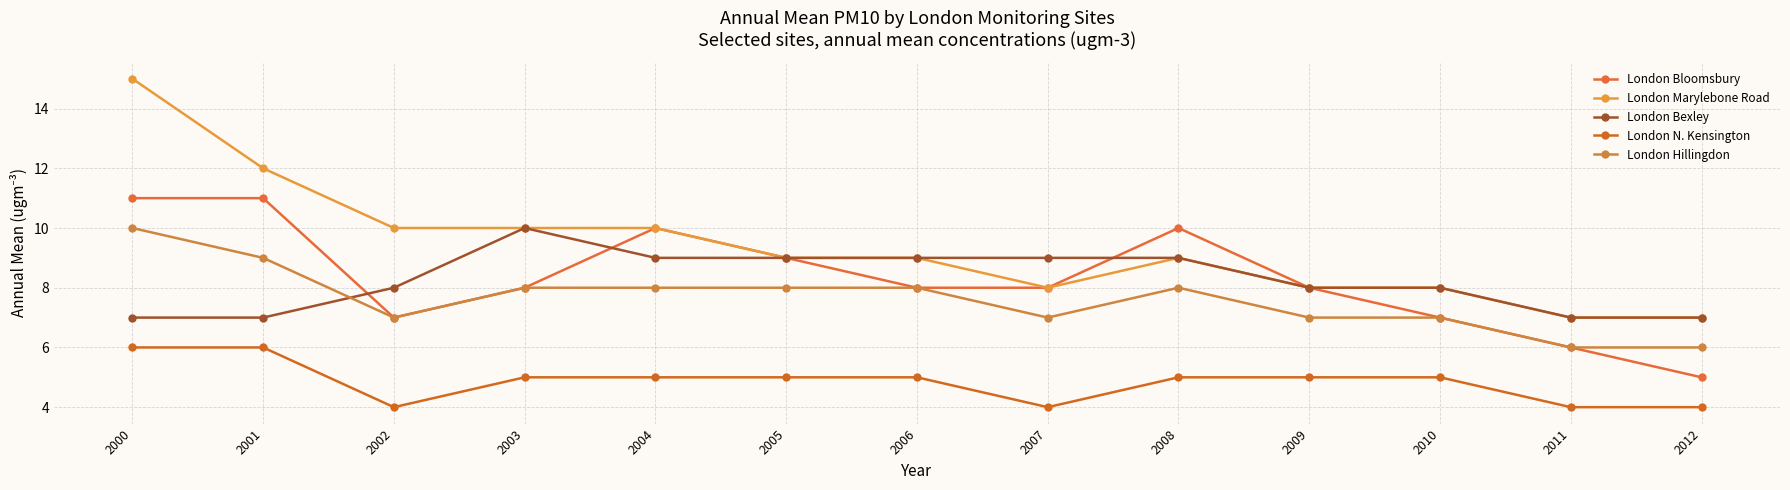

Which has a higher value, 2007 or 2005?

2005